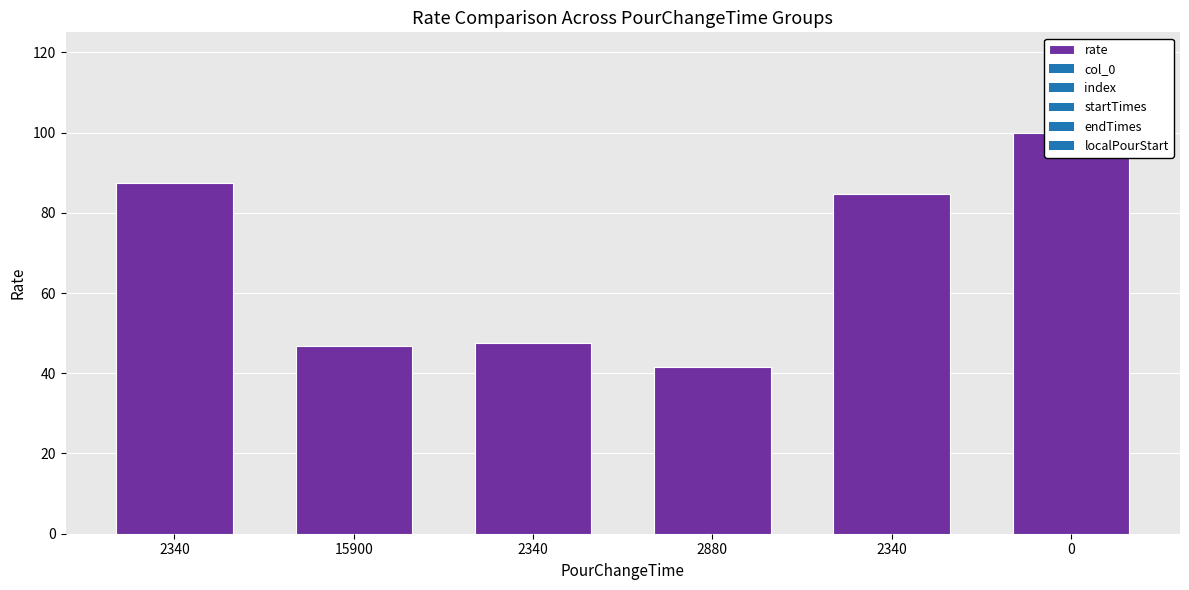

Rank the categories by value from lowest to highest.

2880, 15900, 2340, 2340, 2340, 0